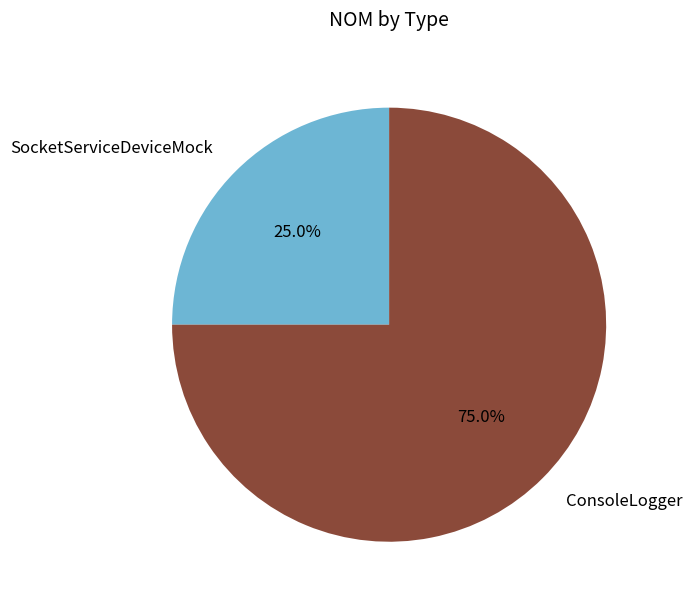

Does any single category account for the majority?

Yes